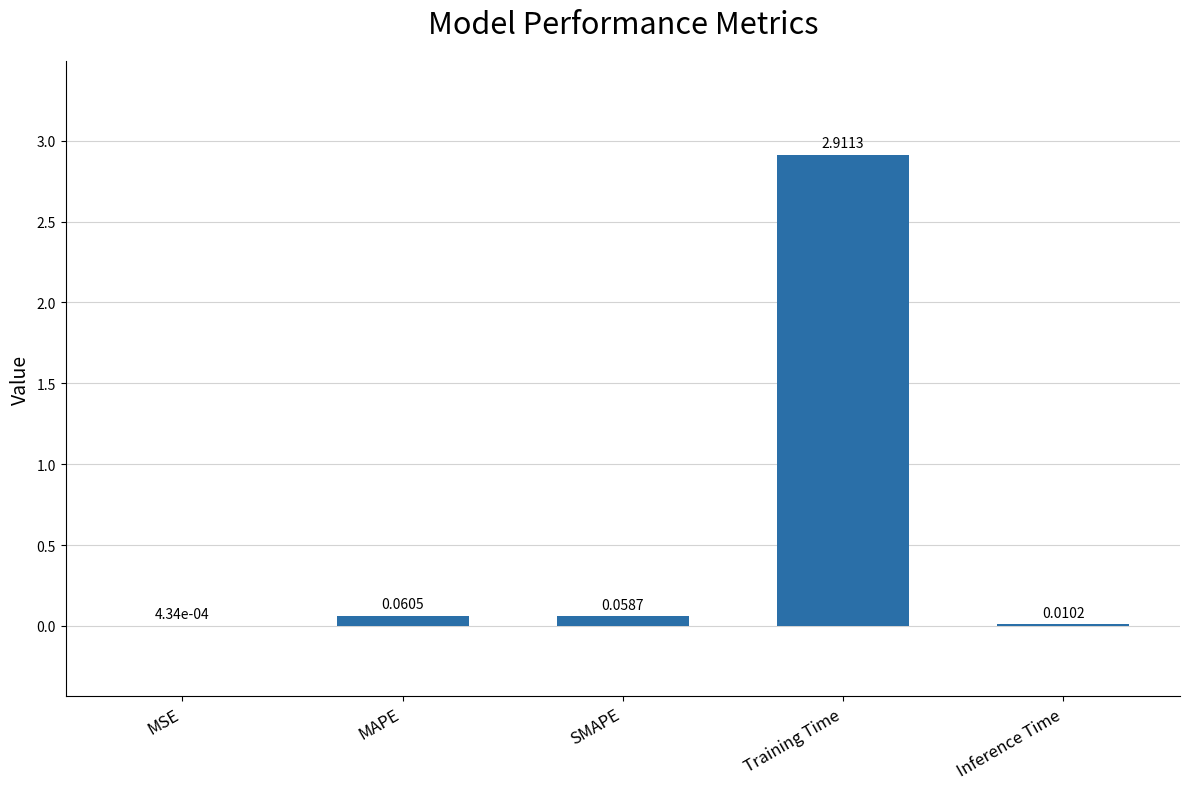

What is the change in value from SMAPE to Training Time?

+2.9